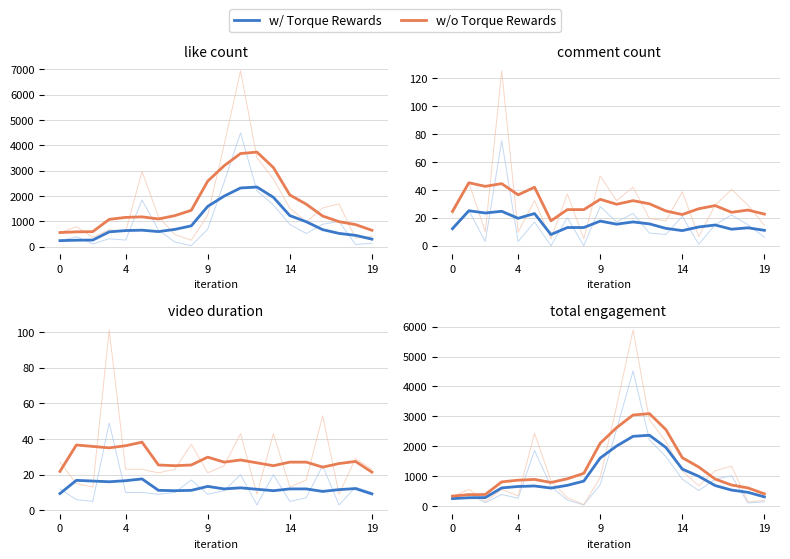

List the series in order of their peak value, lowest first.

w/ Torque Rewards, w/o Torque Rewards